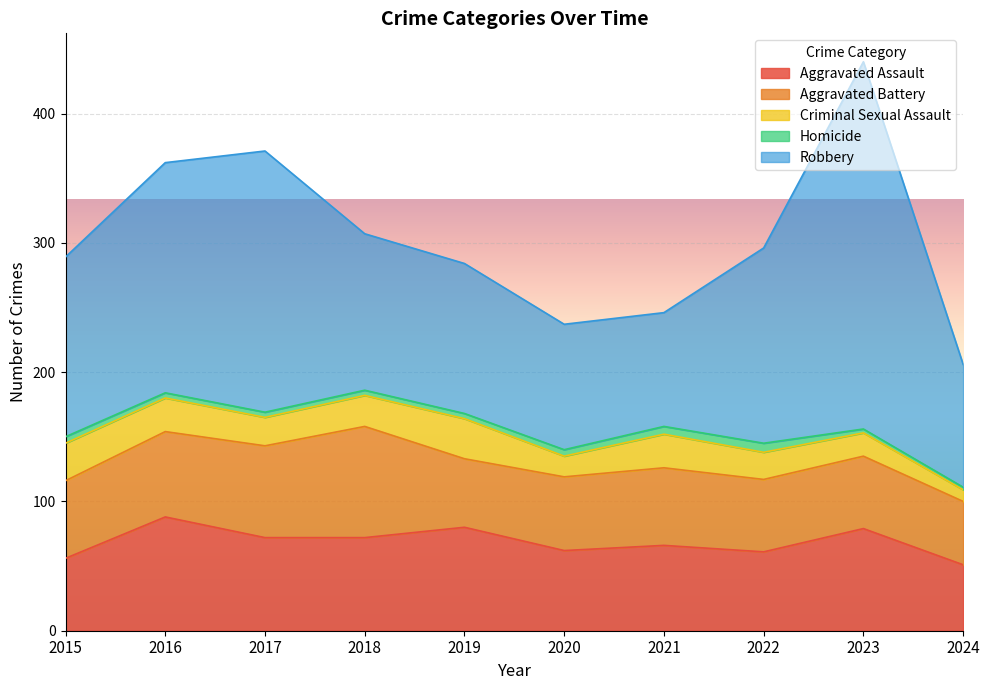

What is the approximate value of Aggravated Assault at 2023, to the nearest 10?

80